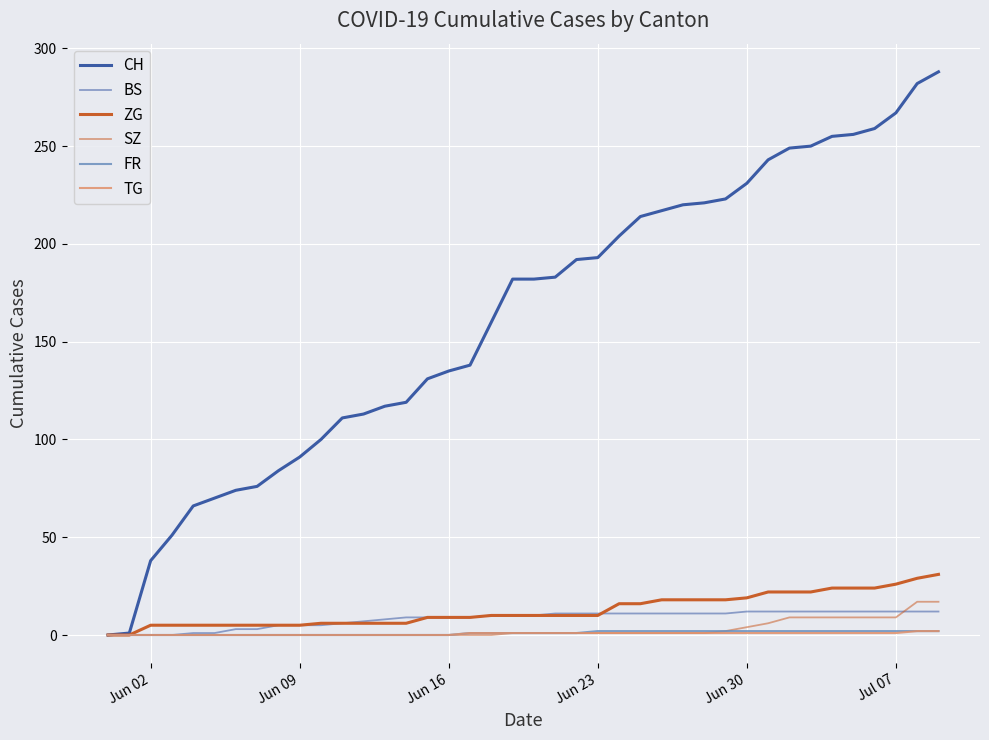

Is this an area chart (filled region under the line)?

No